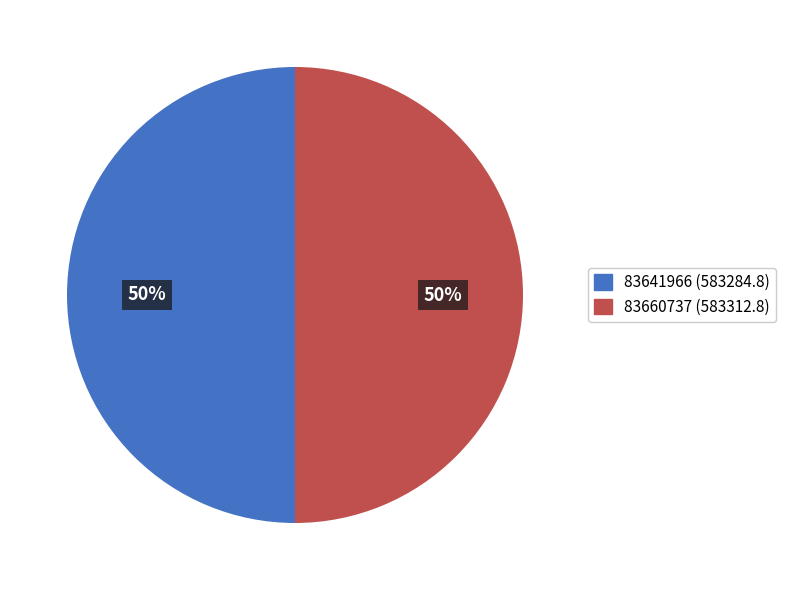

Approximately how many times larger is the value at 83641966 (583284.8) compared to 83660737 (583312.8)?

1.0